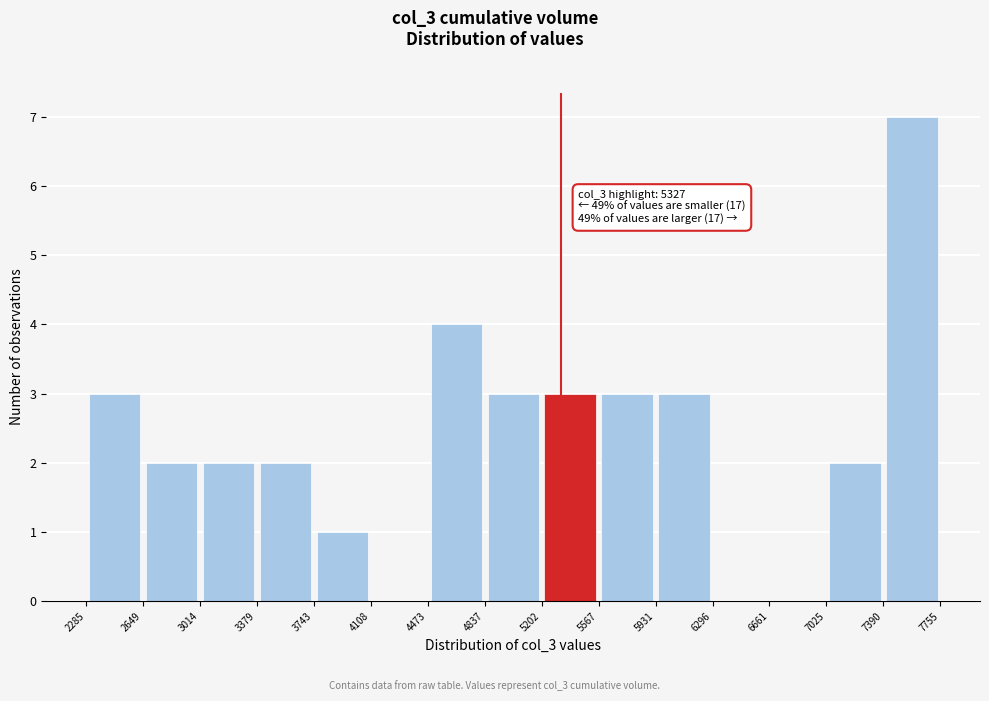

Over which range of the x-axis is the bar tallest?

7390 to 7755